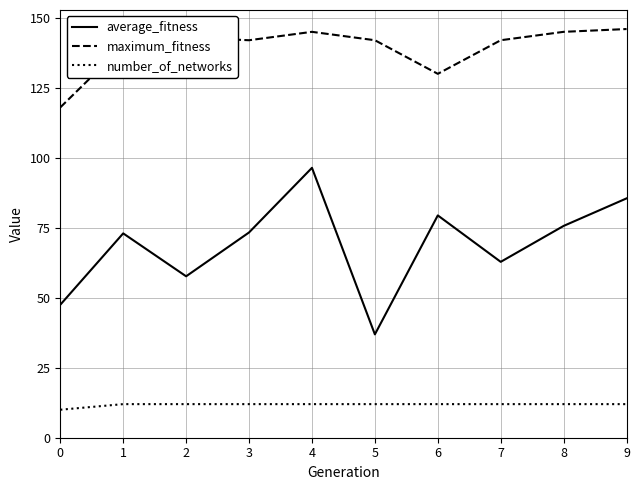

What is the spread (max minus min) of values at 1?

128.0